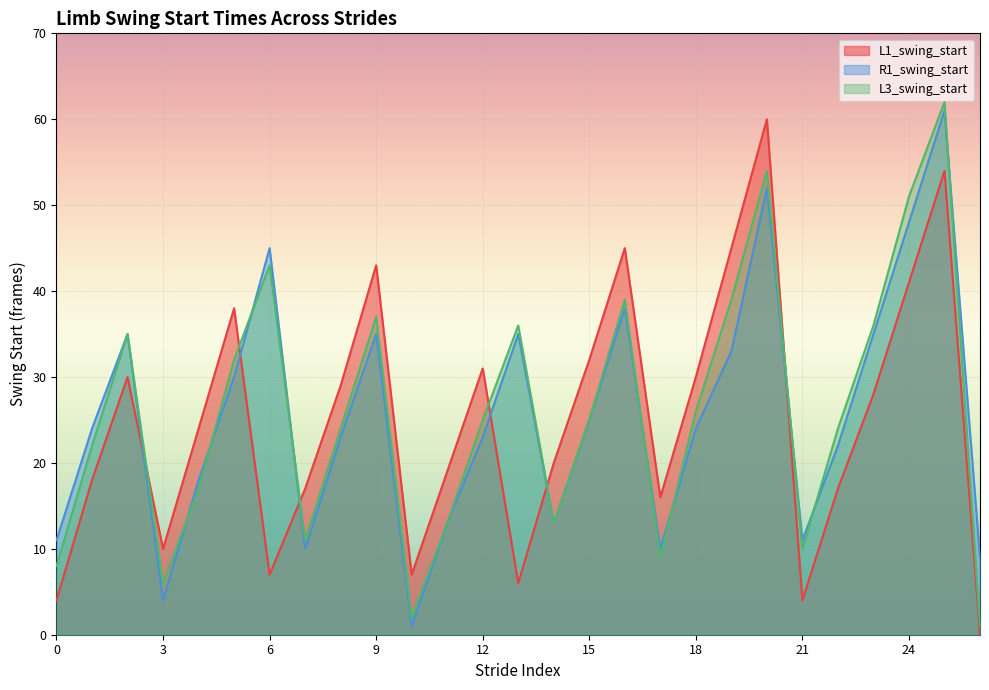

Between 5 and 10, which series saw the biggest shift?

L1_swing_start